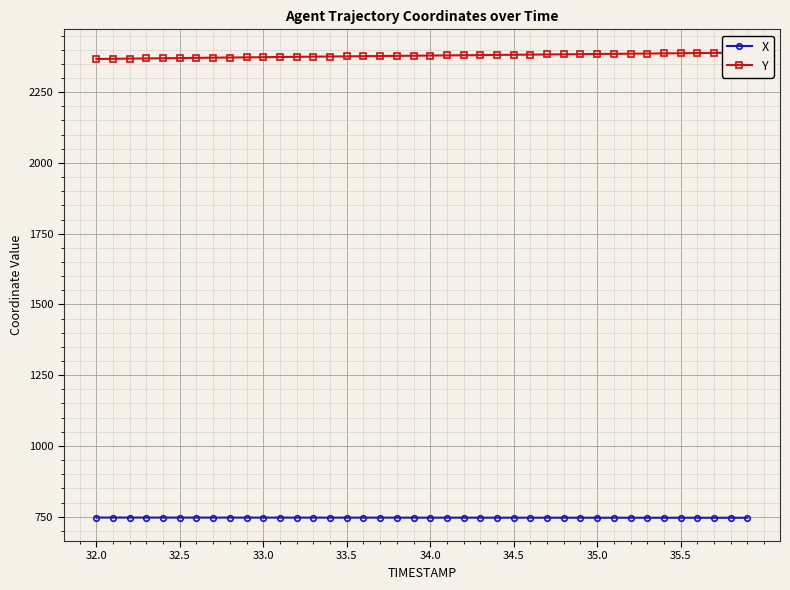

What is the highest value of the X series?

747.0